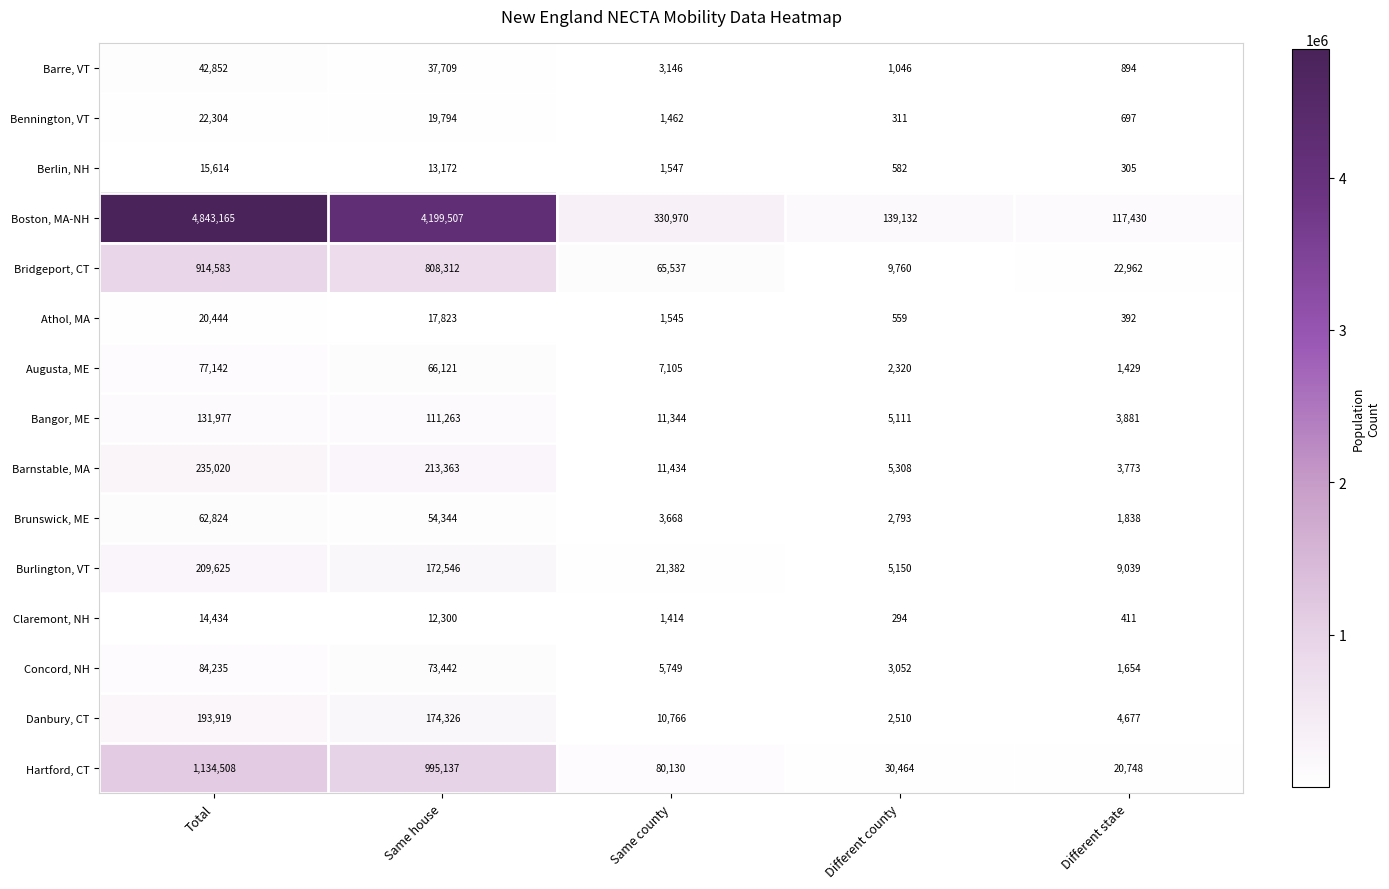

Which category has the highest value across all series?

Total